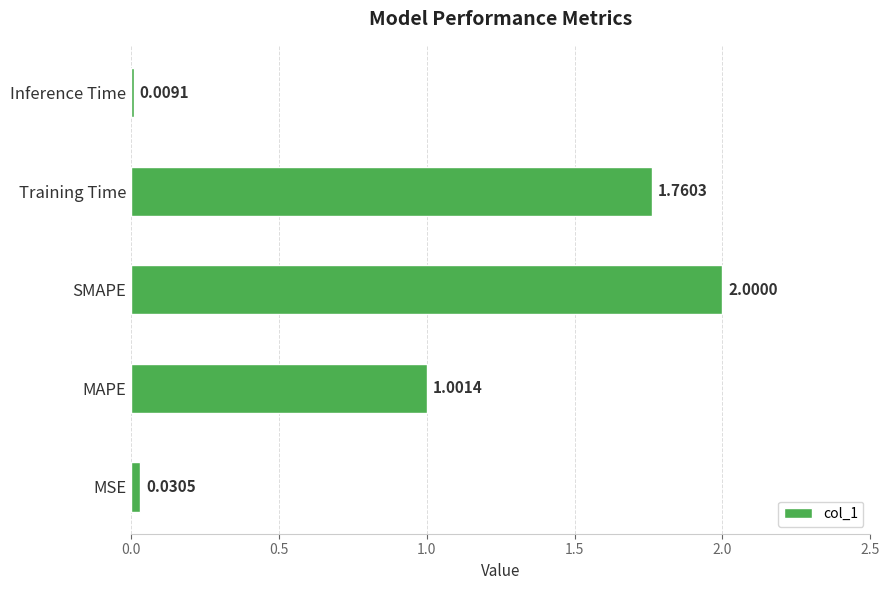

What is the change in value from SMAPE to Inference Time?

-2.0